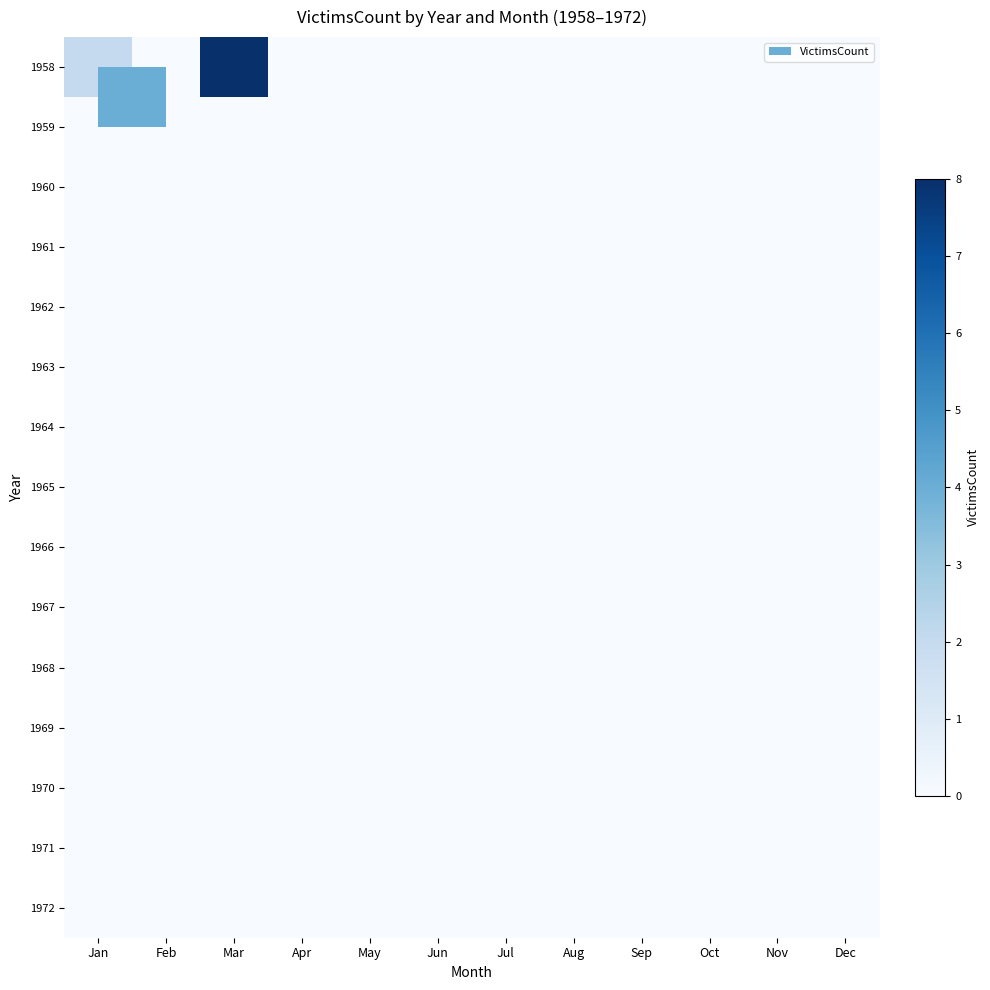

At which category does the chart reach its peak across all series?

Mar